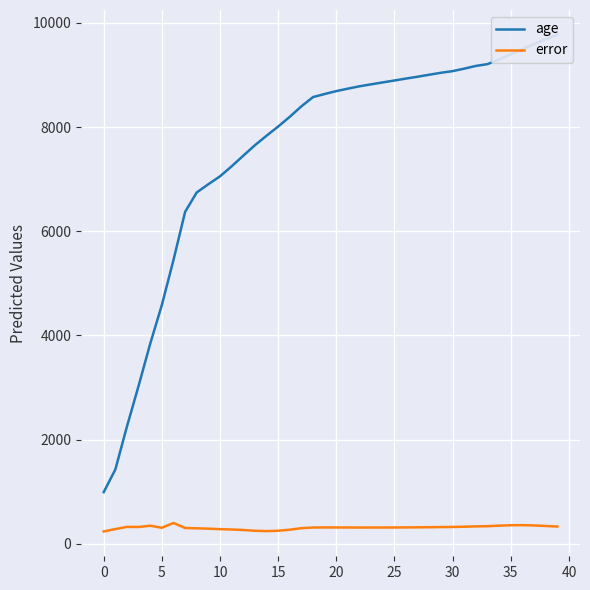

What is the lowest value of the error series?

238.0